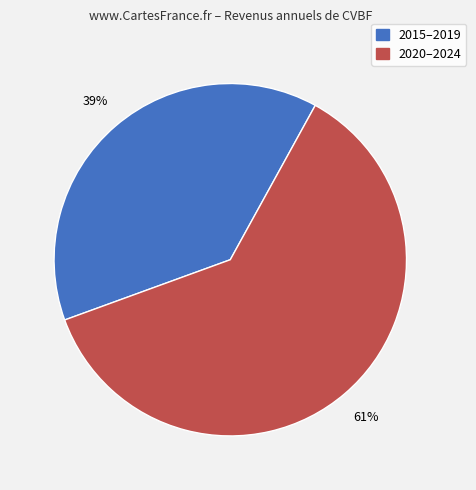

Is there a majority slice in this chart?

Yes